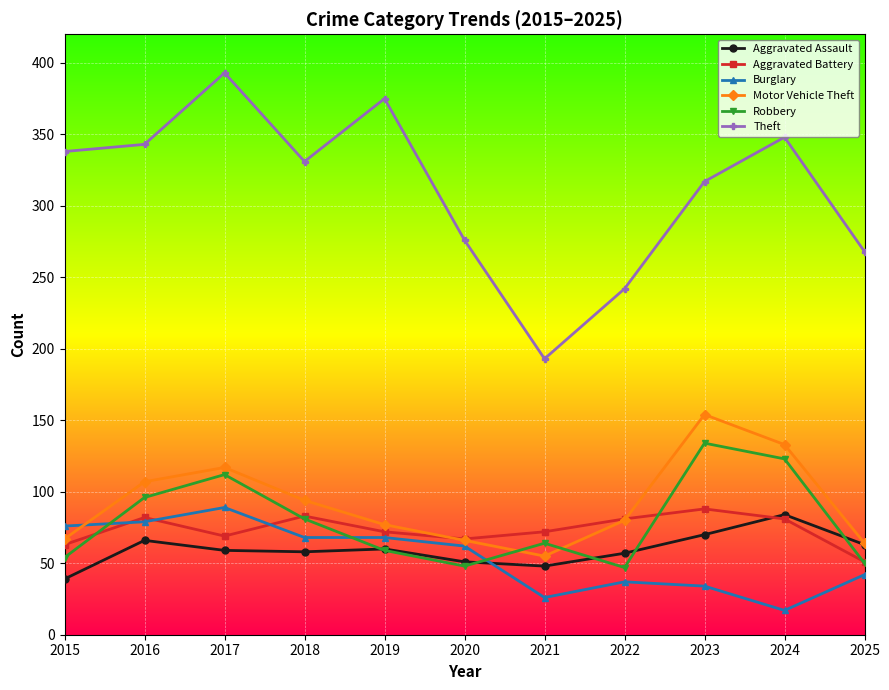

What are all the series names shown in the legend?

Aggravated Assault, Aggravated Battery, Burglary, Motor Vehicle Theft, Robbery, Theft